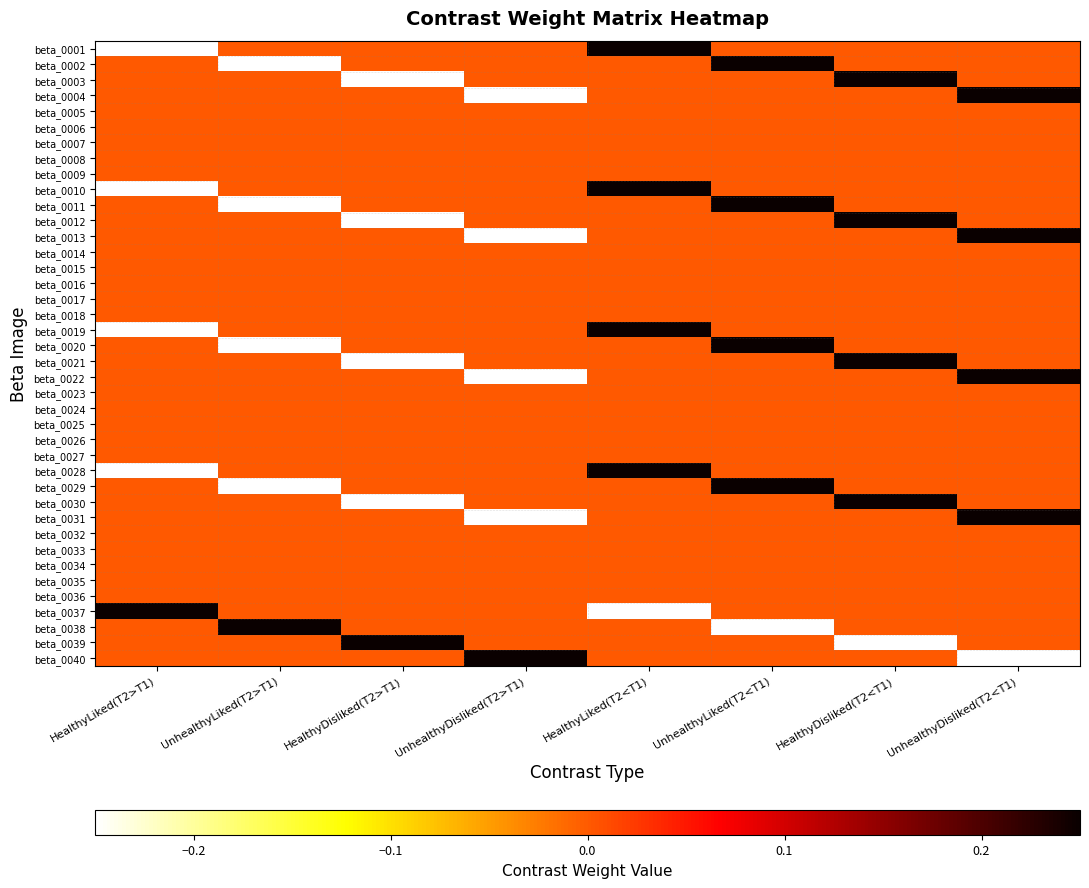

Reading left to right, what are all the values shown in this chart?

beta_0001: HealthyLiked(T2>T1)=-0.2	UnhealthyLiked(T2>T1)=0.0	HealthyDisliked(T2>T1)=0.0	UnhealthyDisliked(T2>T1)=0.0	HealthyLiked(T2<T1)=0.2	UnhealthyLiked(T2<T1)=0.0	HealthyDisliked(T2<T1)=0.0	UnhealthyDisliked(T2<T1)=0.0
beta_0002: HealthyLiked(T2>T1)=0.0	UnhealthyLiked(T2>T1)=-0.2	HealthyDisliked(T2>T1)=0.0	UnhealthyDisliked(T2>T1)=0.0	HealthyLiked(T2<T1)=0.0	UnhealthyLiked(T2<T1)=0.2	HealthyDisliked(T2<T1)=0.0	UnhealthyDisliked(T2<T1)=0.0
beta_0003: HealthyLiked(T2>T1)=0.0	UnhealthyLiked(T2>T1)=0.0	HealthyDisliked(T2>T1)=-0.2	UnhealthyDisliked(T2>T1)=0.0	HealthyLiked(T2<T1)=0.0	UnhealthyLiked(T2<T1)=0.0	HealthyDisliked(T2<T1)=0.2	UnhealthyDisliked(T2<T1)=0.0
beta_0004: HealthyLiked(T2>T1)=0.0	UnhealthyLiked(T2>T1)=0.0	HealthyDisliked(T2>T1)=0.0	UnhealthyDisliked(T2>T1)=-0.2	HealthyLiked(T2<T1)=0.0	UnhealthyLiked(T2<T1)=0.0	HealthyDisliked(T2<T1)=0.0	UnhealthyDisliked(T2<T1)=0.2
beta_0005: HealthyLiked(T2>T1)=0.0	UnhealthyLiked(T2>T1)=0.0	HealthyDisliked(T2>T1)=0.0	UnhealthyDisliked(T2>T1)=0.0	HealthyLiked(T2<T1)=0.0	UnhealthyLiked(T2<T1)=0.0	HealthyDisliked(T2<T1)=0.0	UnhealthyDisliked(T2<T1)=0.0
beta_0006: HealthyLiked(T2>T1)=0.0	UnhealthyLiked(T2>T1)=0.0	HealthyDisliked(T2>T1)=0.0	UnhealthyDisliked(T2>T1)=0.0	HealthyLiked(T2<T1)=0.0	UnhealthyLiked(T2<T1)=0.0	HealthyDisliked(T2<T1)=0.0	UnhealthyDisliked(T2<T1)=0.0
beta_0007: HealthyLiked(T2>T1)=0.0	UnhealthyLiked(T2>T1)=0.0	HealthyDisliked(T2>T1)=0.0	UnhealthyDisliked(T2>T1)=0.0	HealthyLiked(T2<T1)=0.0	UnhealthyLiked(T2<T1)=0.0	HealthyDisliked(T2<T1)=0.0	UnhealthyDisliked(T2<T1)=0.0
beta_0008: HealthyLiked(T2>T1)=0.0	UnhealthyLiked(T2>T1)=0.0	HealthyDisliked(T2>T1)=0.0	UnhealthyDisliked(T2>T1)=0.0	HealthyLiked(T2<T1)=0.0	UnhealthyLiked(T2<T1)=0.0	HealthyDisliked(T2<T1)=0.0	UnhealthyDisliked(T2<T1)=0.0
beta_0009: HealthyLiked(T2>T1)=0.0	UnhealthyLiked(T2>T1)=0.0	HealthyDisliked(T2>T1)=0.0	UnhealthyDisliked(T2>T1)=0.0	HealthyLiked(T2<T1)=0.0	UnhealthyLiked(T2<T1)=0.0	HealthyDisliked(T2<T1)=0.0	UnhealthyDisliked(T2<T1)=0.0
beta_0010: HealthyLiked(T2>T1)=-0.2	UnhealthyLiked(T2>T1)=0.0	HealthyDisliked(T2>T1)=0.0	UnhealthyDisliked(T2>T1)=0.0	HealthyLiked(T2<T1)=0.2	UnhealthyLiked(T2<T1)=0.0	HealthyDisliked(T2<T1)=0.0	UnhealthyDisliked(T2<T1)=0.0
beta_0011: HealthyLiked(T2>T1)=0.0	UnhealthyLiked(T2>T1)=-0.2	HealthyDisliked(T2>T1)=0.0	UnhealthyDisliked(T2>T1)=0.0	HealthyLiked(T2<T1)=0.0	UnhealthyLiked(T2<T1)=0.2	HealthyDisliked(T2<T1)=0.0	UnhealthyDisliked(T2<T1)=0.0
beta_0012: HealthyLiked(T2>T1)=0.0	UnhealthyLiked(T2>T1)=0.0	HealthyDisliked(T2>T1)=-0.2	UnhealthyDisliked(T2>T1)=0.0	HealthyLiked(T2<T1)=0.0	UnhealthyLiked(T2<T1)=0.0	HealthyDisliked(T2<T1)=0.2	UnhealthyDisliked(T2<T1)=0.0
beta_0013: HealthyLiked(T2>T1)=0.0	UnhealthyLiked(T2>T1)=0.0	HealthyDisliked(T2>T1)=0.0	UnhealthyDisliked(T2>T1)=-0.2	HealthyLiked(T2<T1)=0.0	UnhealthyLiked(T2<T1)=0.0	HealthyDisliked(T2<T1)=0.0	UnhealthyDisliked(T2<T1)=0.2
beta_0014: HealthyLiked(T2>T1)=0.0	UnhealthyLiked(T2>T1)=0.0	HealthyDisliked(T2>T1)=0.0	UnhealthyDisliked(T2>T1)=0.0	HealthyLiked(T2<T1)=0.0	UnhealthyLiked(T2<T1)=0.0	HealthyDisliked(T2<T1)=0.0	UnhealthyDisliked(T2<T1)=0.0
beta_0015: HealthyLiked(T2>T1)=0.0	UnhealthyLiked(T2>T1)=0.0	HealthyDisliked(T2>T1)=0.0	UnhealthyDisliked(T2>T1)=0.0	HealthyLiked(T2<T1)=0.0	UnhealthyLiked(T2<T1)=0.0	HealthyDisliked(T2<T1)=0.0	UnhealthyDisliked(T2<T1)=0.0
beta_0016: HealthyLiked(T2>T1)=0.0	UnhealthyLiked(T2>T1)=0.0	HealthyDisliked(T2>T1)=0.0	UnhealthyDisliked(T2>T1)=0.0	HealthyLiked(T2<T1)=0.0	UnhealthyLiked(T2<T1)=0.0	HealthyDisliked(T2<T1)=0.0	UnhealthyDisliked(T2<T1)=0.0
beta_0017: HealthyLiked(T2>T1)=0.0	UnhealthyLiked(T2>T1)=0.0	HealthyDisliked(T2>T1)=0.0	UnhealthyDisliked(T2>T1)=0.0	HealthyLiked(T2<T1)=0.0	UnhealthyLiked(T2<T1)=0.0	HealthyDisliked(T2<T1)=0.0	UnhealthyDisliked(T2<T1)=0.0
beta_0018: HealthyLiked(T2>T1)=0.0	UnhealthyLiked(T2>T1)=0.0	HealthyDisliked(T2>T1)=0.0	UnhealthyDisliked(T2>T1)=0.0	HealthyLiked(T2<T1)=0.0	UnhealthyLiked(T2<T1)=0.0	HealthyDisliked(T2<T1)=0.0	UnhealthyDisliked(T2<T1)=0.0
beta_0019: HealthyLiked(T2>T1)=-0.2	UnhealthyLiked(T2>T1)=0.0	HealthyDisliked(T2>T1)=0.0	UnhealthyDisliked(T2>T1)=0.0	HealthyLiked(T2<T1)=0.2	UnhealthyLiked(T2<T1)=0.0	HealthyDisliked(T2<T1)=0.0	UnhealthyDisliked(T2<T1)=0.0
beta_0020: HealthyLiked(T2>T1)=0.0	UnhealthyLiked(T2>T1)=-0.2	HealthyDisliked(T2>T1)=0.0	UnhealthyDisliked(T2>T1)=0.0	HealthyLiked(T2<T1)=0.0	UnhealthyLiked(T2<T1)=0.2	HealthyDisliked(T2<T1)=0.0	UnhealthyDisliked(T2<T1)=0.0
beta_0021: HealthyLiked(T2>T1)=0.0	UnhealthyLiked(T2>T1)=0.0	HealthyDisliked(T2>T1)=-0.2	UnhealthyDisliked(T2>T1)=0.0	HealthyLiked(T2<T1)=0.0	UnhealthyLiked(T2<T1)=0.0	HealthyDisliked(T2<T1)=0.2	UnhealthyDisliked(T2<T1)=0.0
beta_0022: HealthyLiked(T2>T1)=0.0	UnhealthyLiked(T2>T1)=0.0	HealthyDisliked(T2>T1)=0.0	UnhealthyDisliked(T2>T1)=-0.2	HealthyLiked(T2<T1)=0.0	UnhealthyLiked(T2<T1)=0.0	HealthyDisliked(T2<T1)=0.0	UnhealthyDisliked(T2<T1)=0.2
beta_0023: HealthyLiked(T2>T1)=0.0	UnhealthyLiked(T2>T1)=0.0	HealthyDisliked(T2>T1)=0.0	UnhealthyDisliked(T2>T1)=0.0	HealthyLiked(T2<T1)=0.0	UnhealthyLiked(T2<T1)=0.0	HealthyDisliked(T2<T1)=0.0	UnhealthyDisliked(T2<T1)=0.0
beta_0024: HealthyLiked(T2>T1)=0.0	UnhealthyLiked(T2>T1)=0.0	HealthyDisliked(T2>T1)=0.0	UnhealthyDisliked(T2>T1)=0.0	HealthyLiked(T2<T1)=0.0	UnhealthyLiked(T2<T1)=0.0	HealthyDisliked(T2<T1)=0.0	UnhealthyDisliked(T2<T1)=0.0
beta_0025: HealthyLiked(T2>T1)=0.0	UnhealthyLiked(T2>T1)=0.0	HealthyDisliked(T2>T1)=0.0	UnhealthyDisliked(T2>T1)=0.0	HealthyLiked(T2<T1)=0.0	UnhealthyLiked(T2<T1)=0.0	HealthyDisliked(T2<T1)=0.0	UnhealthyDisliked(T2<T1)=0.0
beta_0026: HealthyLiked(T2>T1)=0.0	UnhealthyLiked(T2>T1)=0.0	HealthyDisliked(T2>T1)=0.0	UnhealthyDisliked(T2>T1)=0.0	HealthyLiked(T2<T1)=0.0	UnhealthyLiked(T2<T1)=0.0	HealthyDisliked(T2<T1)=0.0	UnhealthyDisliked(T2<T1)=0.0
beta_0027: HealthyLiked(T2>T1)=0.0	UnhealthyLiked(T2>T1)=0.0	HealthyDisliked(T2>T1)=0.0	UnhealthyDisliked(T2>T1)=0.0	HealthyLiked(T2<T1)=0.0	UnhealthyLiked(T2<T1)=0.0	HealthyDisliked(T2<T1)=0.0	UnhealthyDisliked(T2<T1)=0.0
beta_0028: HealthyLiked(T2>T1)=-0.2	UnhealthyLiked(T2>T1)=0.0	HealthyDisliked(T2>T1)=0.0	UnhealthyDisliked(T2>T1)=0.0	HealthyLiked(T2<T1)=0.2	UnhealthyLiked(T2<T1)=0.0	HealthyDisliked(T2<T1)=0.0	UnhealthyDisliked(T2<T1)=0.0
beta_0029: HealthyLiked(T2>T1)=0.0	UnhealthyLiked(T2>T1)=-0.2	HealthyDisliked(T2>T1)=0.0	UnhealthyDisliked(T2>T1)=0.0	HealthyLiked(T2<T1)=0.0	UnhealthyLiked(T2<T1)=0.2	HealthyDisliked(T2<T1)=0.0	UnhealthyDisliked(T2<T1)=0.0
beta_0030: HealthyLiked(T2>T1)=0.0	UnhealthyLiked(T2>T1)=0.0	HealthyDisliked(T2>T1)=-0.2	UnhealthyDisliked(T2>T1)=0.0	HealthyLiked(T2<T1)=0.0	UnhealthyLiked(T2<T1)=0.0	HealthyDisliked(T2<T1)=0.2	UnhealthyDisliked(T2<T1)=0.0
beta_0031: HealthyLiked(T2>T1)=0.0	UnhealthyLiked(T2>T1)=0.0	HealthyDisliked(T2>T1)=0.0	UnhealthyDisliked(T2>T1)=-0.2	HealthyLiked(T2<T1)=0.0	UnhealthyLiked(T2<T1)=0.0	HealthyDisliked(T2<T1)=0.0	UnhealthyDisliked(T2<T1)=0.2
beta_0032: HealthyLiked(T2>T1)=0.0	UnhealthyLiked(T2>T1)=0.0	HealthyDisliked(T2>T1)=0.0	UnhealthyDisliked(T2>T1)=0.0	HealthyLiked(T2<T1)=0.0	UnhealthyLiked(T2<T1)=0.0	HealthyDisliked(T2<T1)=0.0	UnhealthyDisliked(T2<T1)=0.0
beta_0033: HealthyLiked(T2>T1)=0.0	UnhealthyLiked(T2>T1)=0.0	HealthyDisliked(T2>T1)=0.0	UnhealthyDisliked(T2>T1)=0.0	HealthyLiked(T2<T1)=0.0	UnhealthyLiked(T2<T1)=0.0	HealthyDisliked(T2<T1)=0.0	UnhealthyDisliked(T2<T1)=0.0
beta_0034: HealthyLiked(T2>T1)=0.0	UnhealthyLiked(T2>T1)=0.0	HealthyDisliked(T2>T1)=0.0	UnhealthyDisliked(T2>T1)=0.0	HealthyLiked(T2<T1)=0.0	UnhealthyLiked(T2<T1)=0.0	HealthyDisliked(T2<T1)=0.0	UnhealthyDisliked(T2<T1)=0.0
beta_0035: HealthyLiked(T2>T1)=0.0	UnhealthyLiked(T2>T1)=0.0	HealthyDisliked(T2>T1)=0.0	UnhealthyDisliked(T2>T1)=0.0	HealthyLiked(T2<T1)=0.0	UnhealthyLiked(T2<T1)=0.0	HealthyDisliked(T2<T1)=0.0	UnhealthyDisliked(T2<T1)=0.0
beta_0036: HealthyLiked(T2>T1)=0.0	UnhealthyLiked(T2>T1)=0.0	HealthyDisliked(T2>T1)=0.0	UnhealthyDisliked(T2>T1)=0.0	HealthyLiked(T2<T1)=0.0	UnhealthyLiked(T2<T1)=0.0	HealthyDisliked(T2<T1)=0.0	UnhealthyDisliked(T2<T1)=0.0
beta_0037: HealthyLiked(T2>T1)=0.2	UnhealthyLiked(T2>T1)=0.0	HealthyDisliked(T2>T1)=0.0	UnhealthyDisliked(T2>T1)=0.0	HealthyLiked(T2<T1)=-0.2	UnhealthyLiked(T2<T1)=0.0	HealthyDisliked(T2<T1)=0.0	UnhealthyDisliked(T2<T1)=0.0
beta_0038: HealthyLiked(T2>T1)=0.0	UnhealthyLiked(T2>T1)=0.2	HealthyDisliked(T2>T1)=0.0	UnhealthyDisliked(T2>T1)=0.0	HealthyLiked(T2<T1)=0.0	UnhealthyLiked(T2<T1)=-0.2	HealthyDisliked(T2<T1)=0.0	UnhealthyDisliked(T2<T1)=0.0
beta_0039: HealthyLiked(T2>T1)=0.0	UnhealthyLiked(T2>T1)=0.0	HealthyDisliked(T2>T1)=0.2	UnhealthyDisliked(T2>T1)=0.0	HealthyLiked(T2<T1)=0.0	UnhealthyLiked(T2<T1)=0.0	HealthyDisliked(T2<T1)=-0.2	UnhealthyDisliked(T2<T1)=0.0
beta_0040: HealthyLiked(T2>T1)=0.0	UnhealthyLiked(T2>T1)=0.0	HealthyDisliked(T2>T1)=0.0	UnhealthyDisliked(T2>T1)=0.2	HealthyLiked(T2<T1)=0.0	UnhealthyLiked(T2<T1)=0.0	HealthyDisliked(T2<T1)=0.0	UnhealthyDisliked(T2<T1)=-0.2